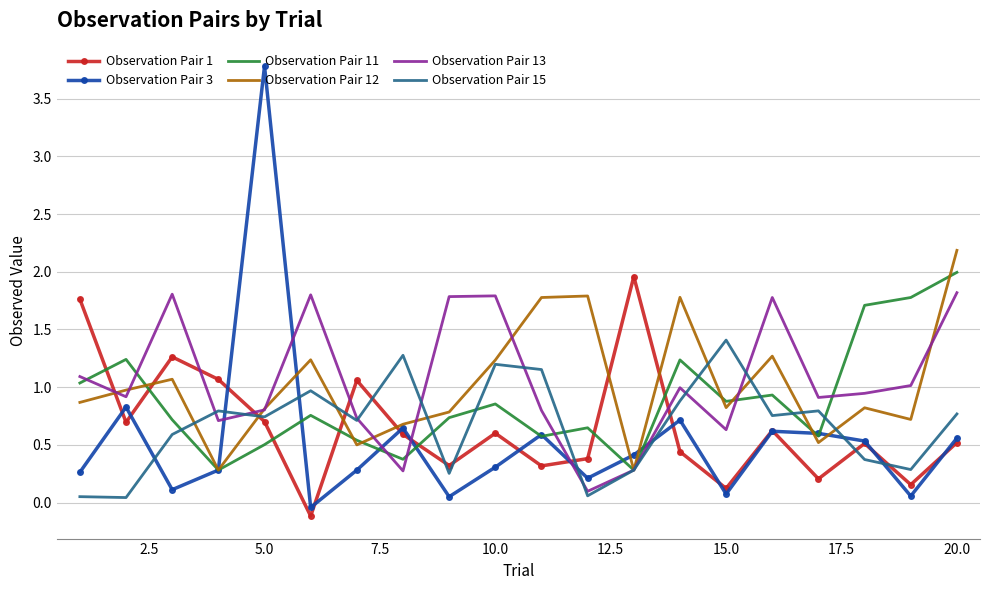

What is the greatest value displayed?

3.8